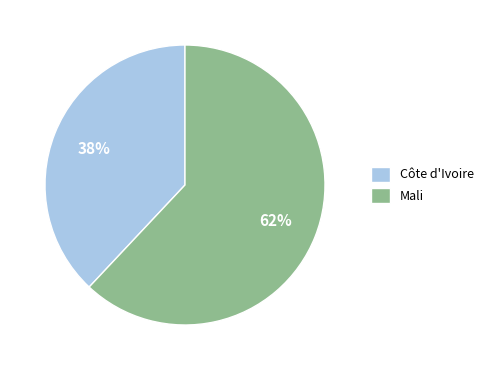

To the nearest percent, what is the combined percentage of Côte d'Ivoire and Mali?

100%